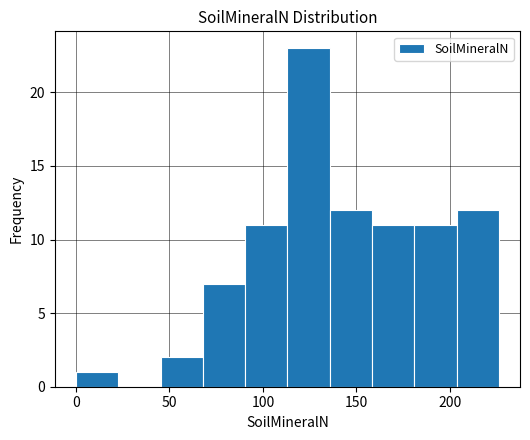

How tall is the bar that spans 205 to 225 on the x-axis? Neither the bar edges nor the heights are printed on the chart, so give them approximately, as read against the axes.

12